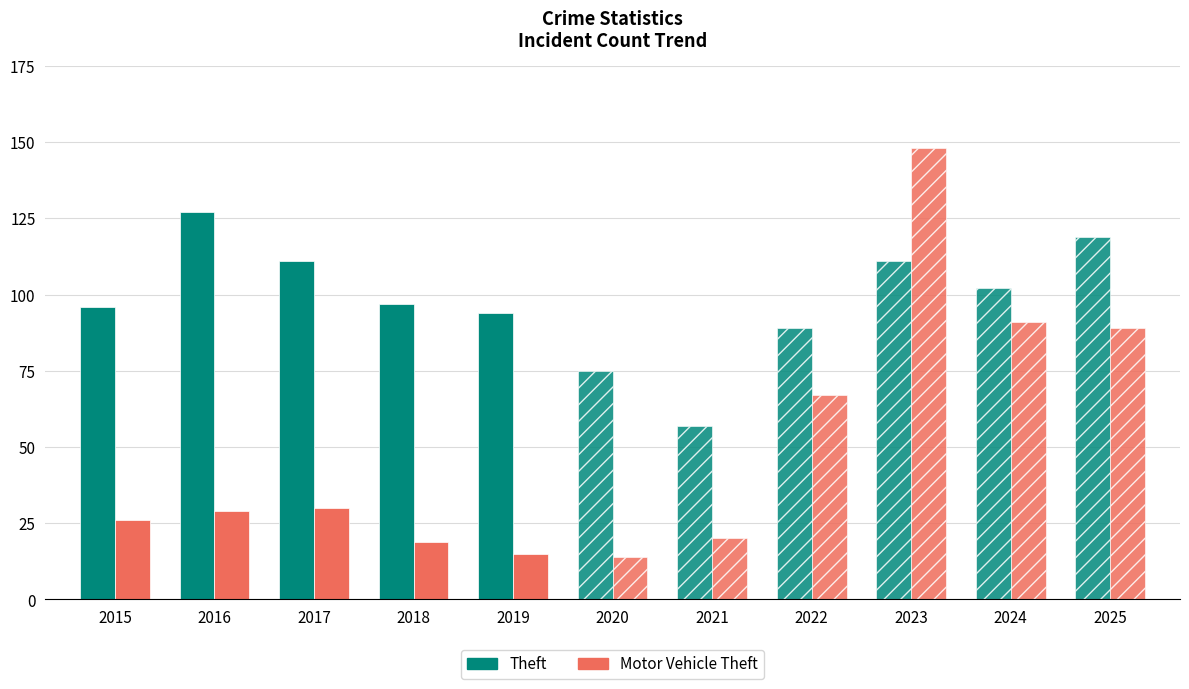

Rank the series at 2017 from highest to lowest value.

Theft, Motor Vehicle Theft